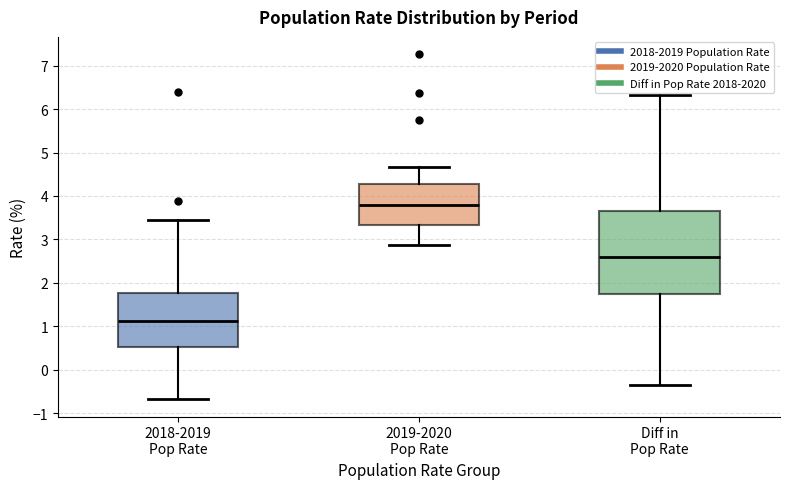

Reading left to right, read every box against the y-axis: the position of its median line, the range the box covers, and the ends of its whiskers. The values are not printed on the chart, so give them approximately, as read against the axis.

2018-2019 Pop Rate: median 1.1, box 0.5 to 1.8, whiskers -0.7 to 3.4
2019-2020 Pop Rate: median 3.8, box 3.3 to 4.3, whiskers 2.9 to 4.7
Diff in Pop Rate: median 2.6, box 1.7 to 3.7, whiskers -0.4 to 6.3